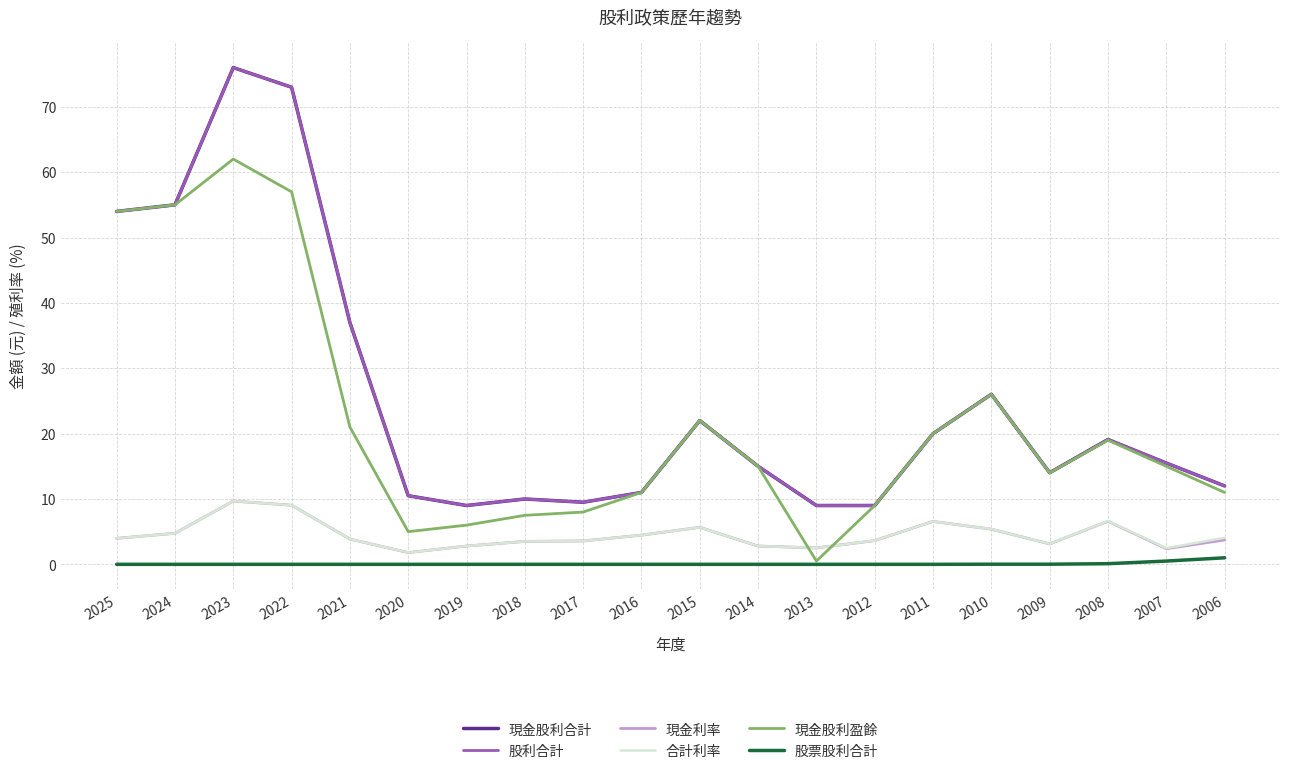

What is the sum of all 現金利率 values?

89.9